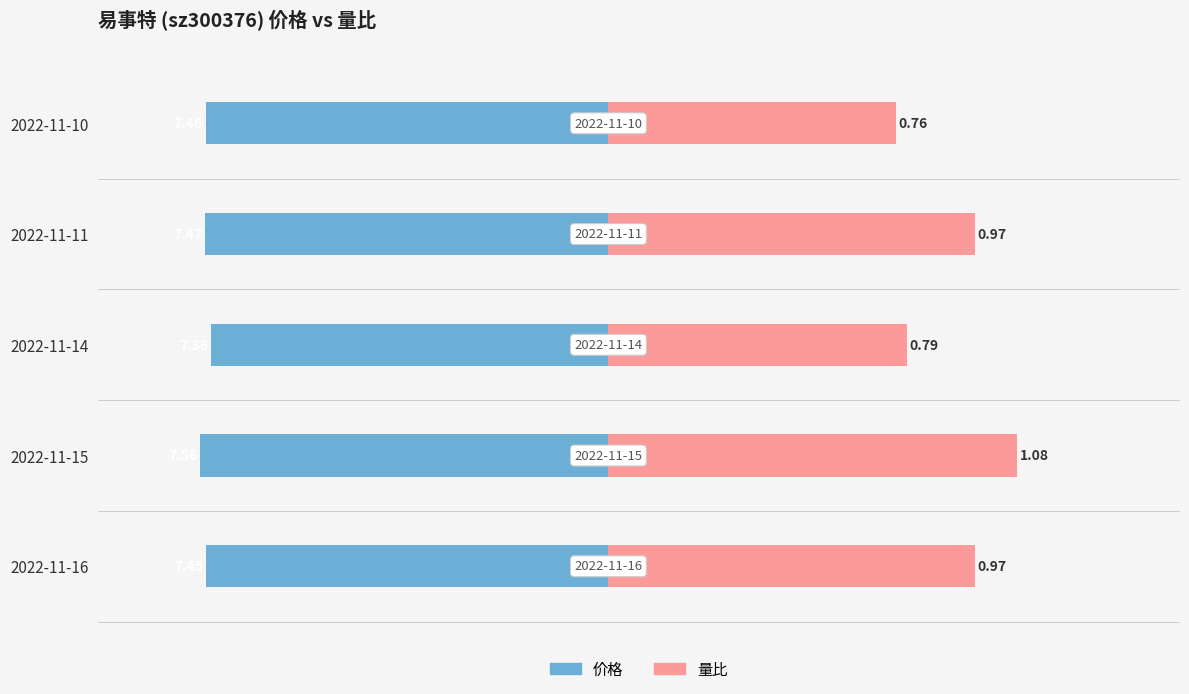

How many bars are there in each group?

2